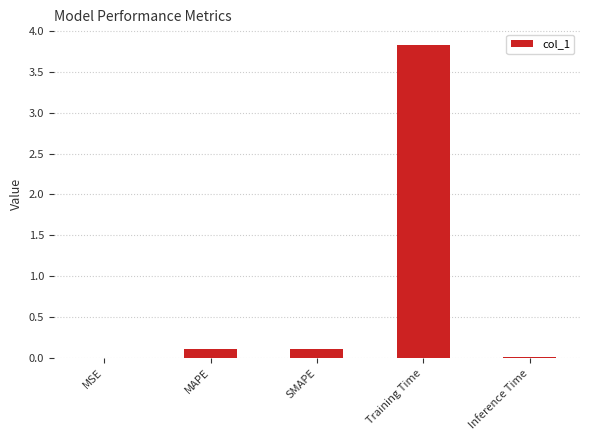

What is the change in value from MSE to MAPE?

+0.1